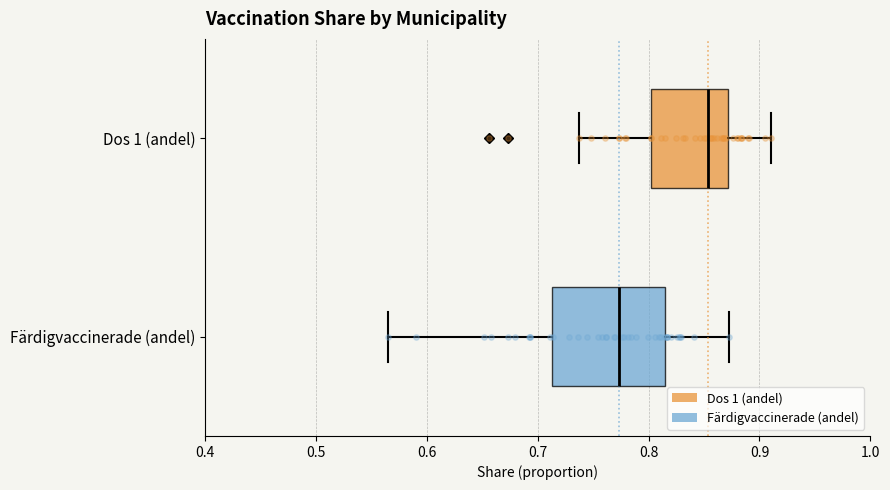

Where does the right whisker of the box for Färdigvaccinerade (andel) end on the x-axis? The values are not printed on the chart, so give them approximately, as read against the axis.

0.87